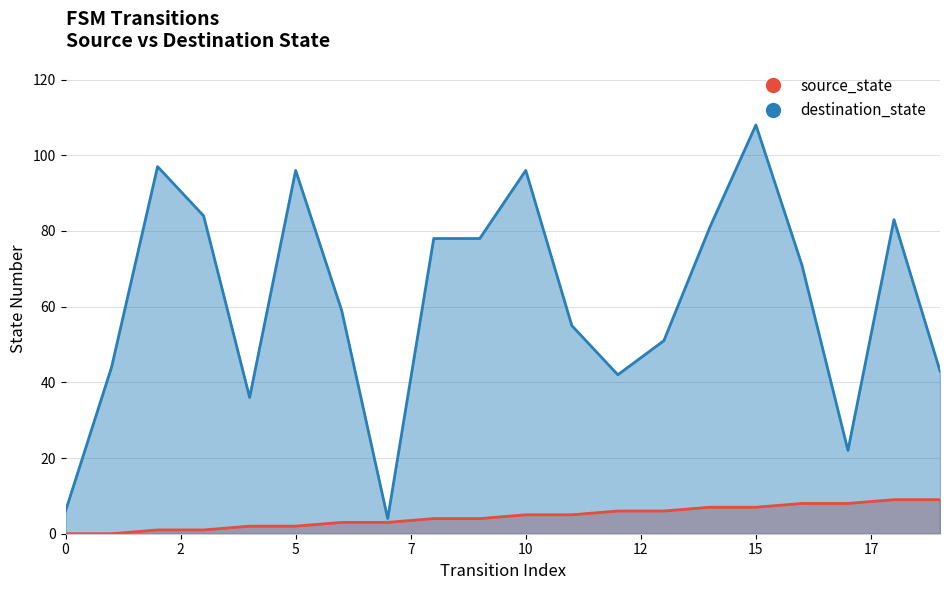

Which series has the widest spread of values?

destination_state